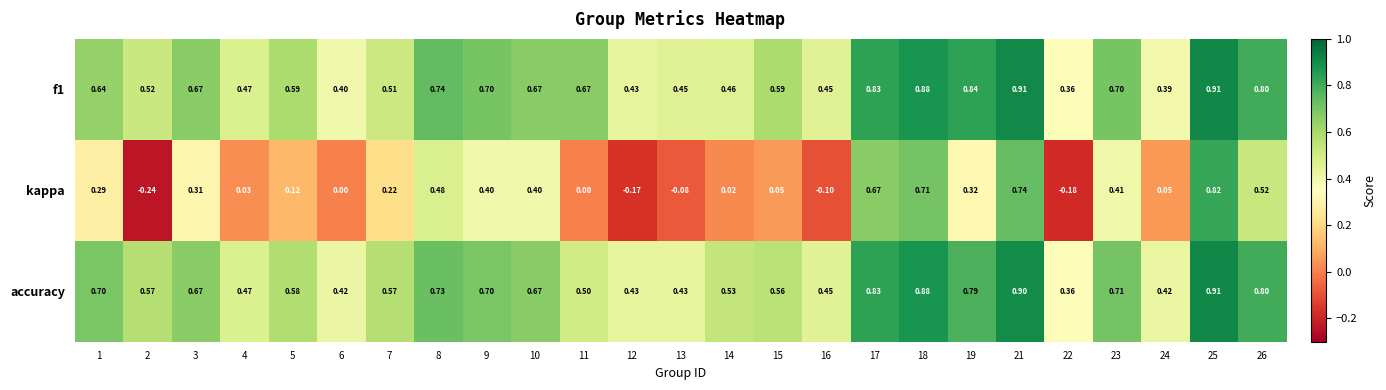

At how many categories does at least one series exceed 0?

25